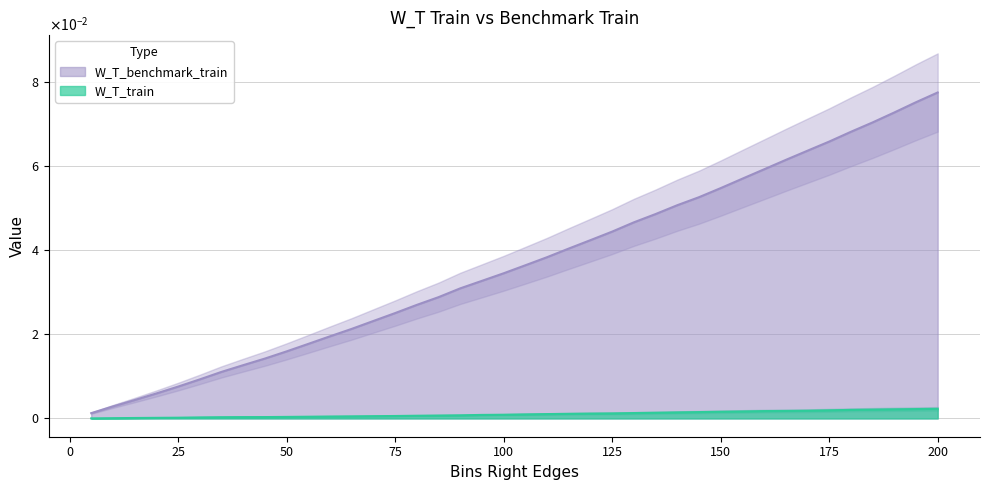

List the labels in order of W_T_train value, largest first.

200, 195, 190, 185, 180, 175, 170, 165, 160, 155, 150, 145, 140, 135, 130, 125, 120, 115, 110, 105, 100, 95, 90, 85, 80, 75, 70, 65, 60, 55, 50, 45, 40, 35, 30, 25, 20, 15, 10, 5